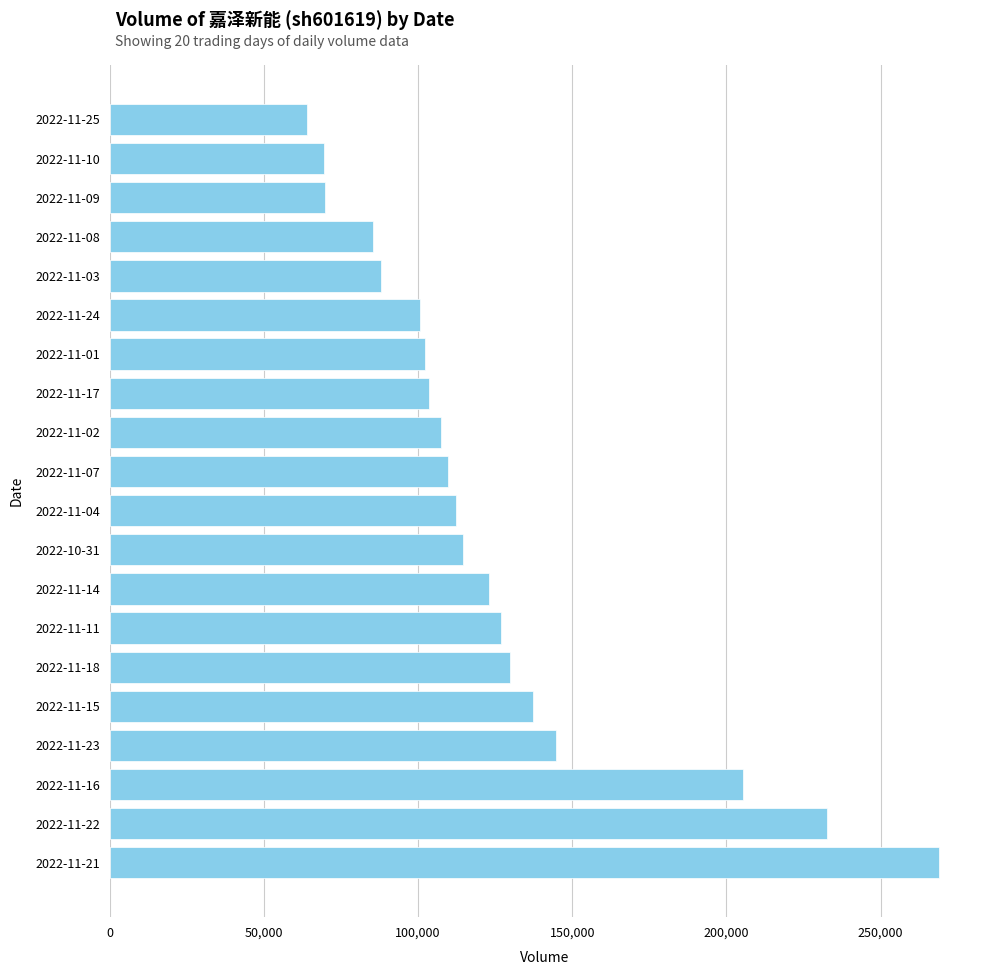

The value at 2022-11-14 is 208234. True or false?

False